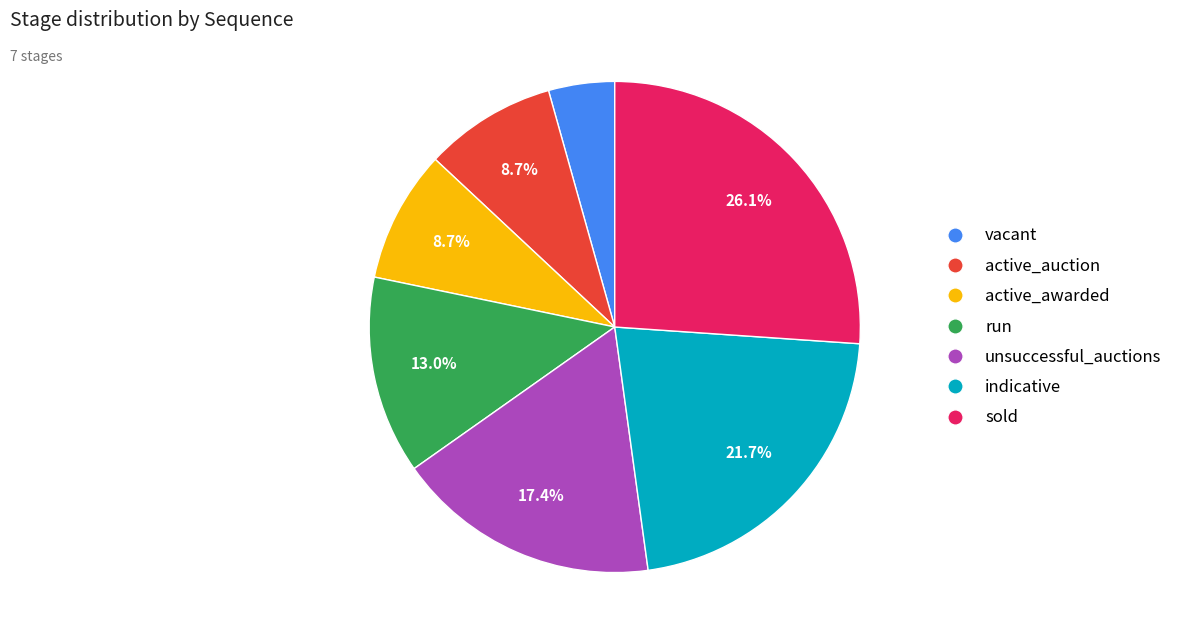

Which category has the smallest portion of the pie?

vacant